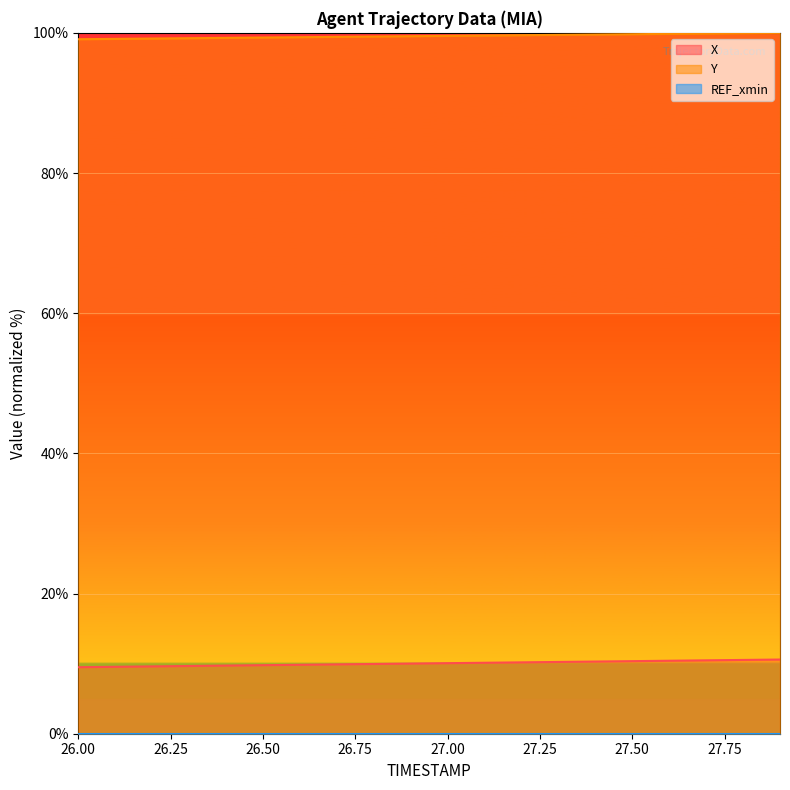

How many categories are shown in the chart?

20